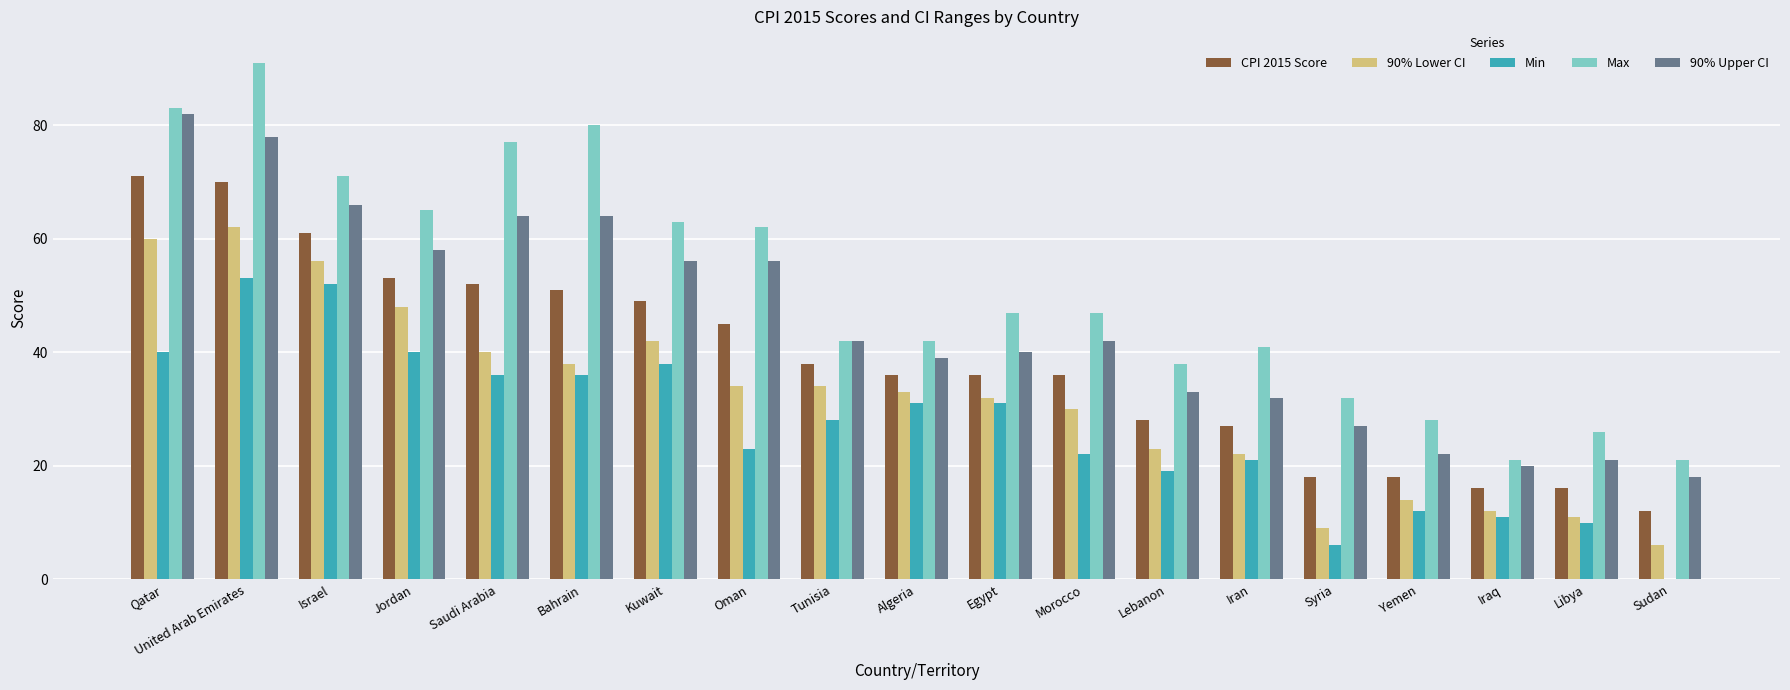

What is the maximum value shown in the chart?

91